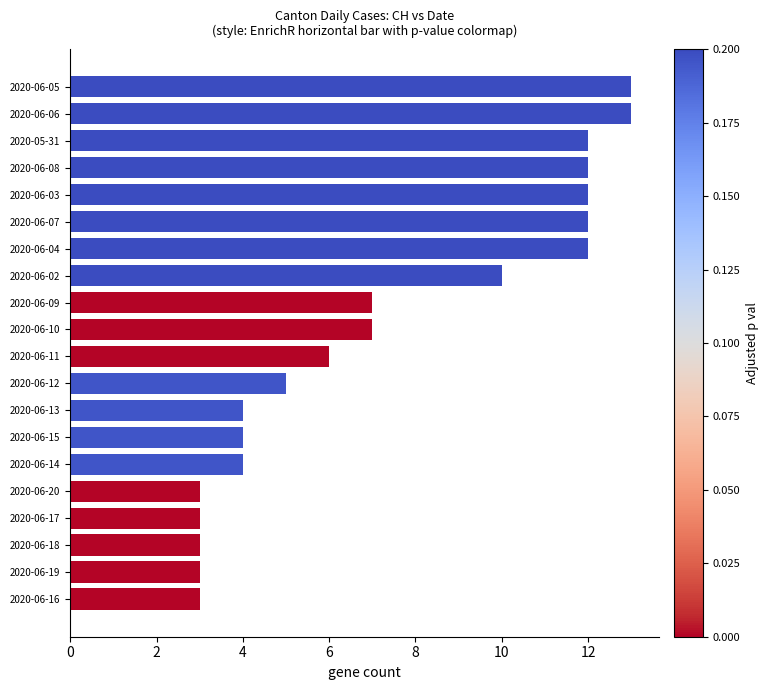

What is the change in value from 2020-06-10 to 2020-06-08?

+5